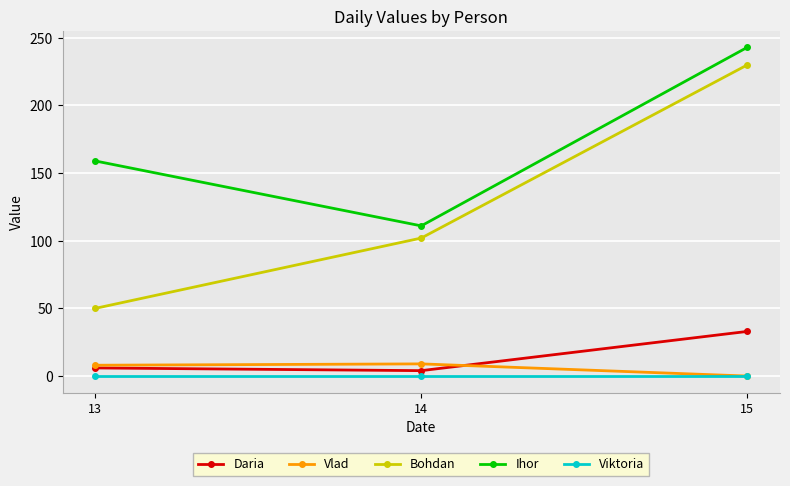

Between 13 and 15, which series saw the biggest shift?

Bohdan